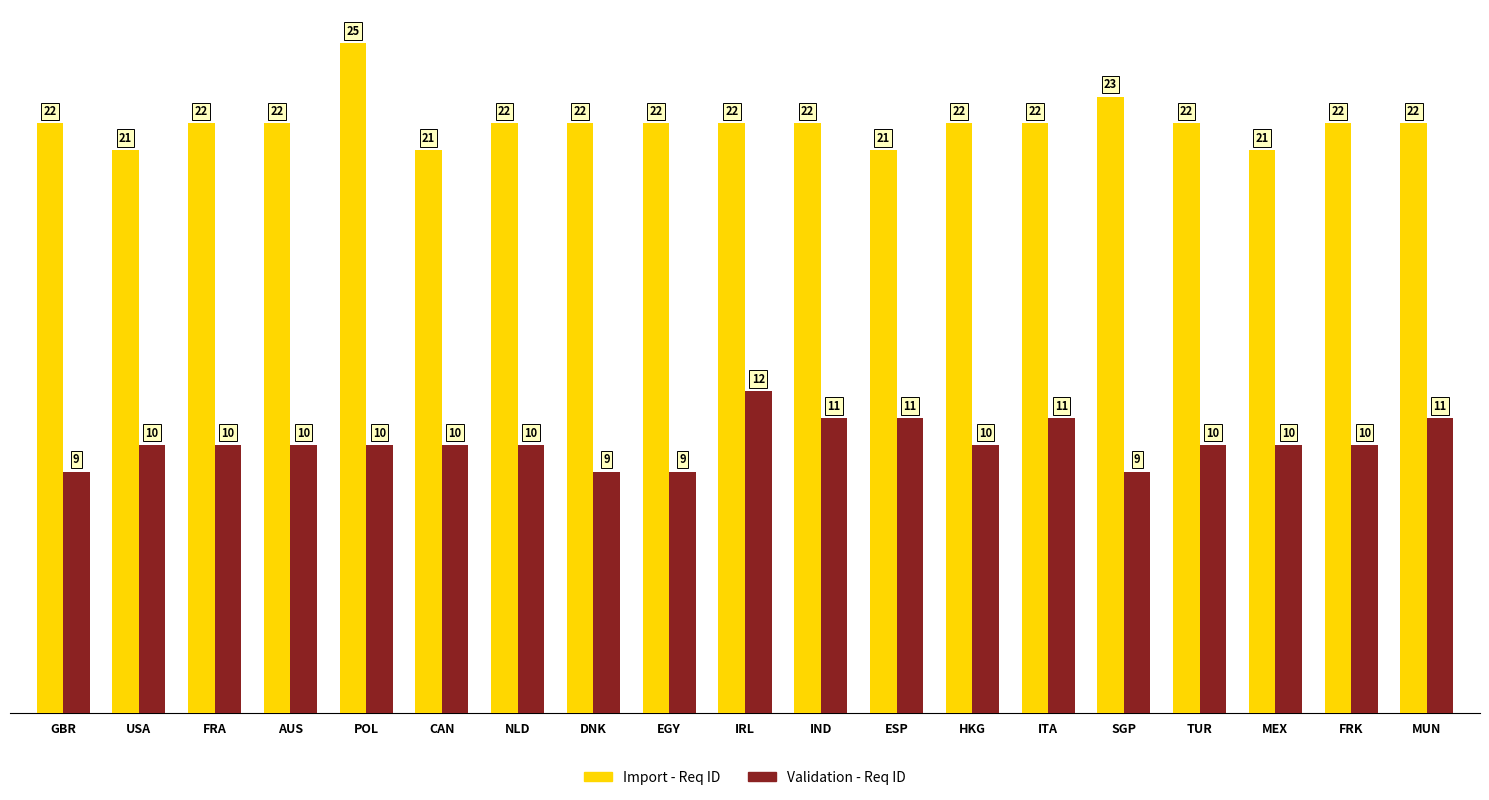

Between CAN and TUR, which series saw the biggest shift?

Import - Req ID